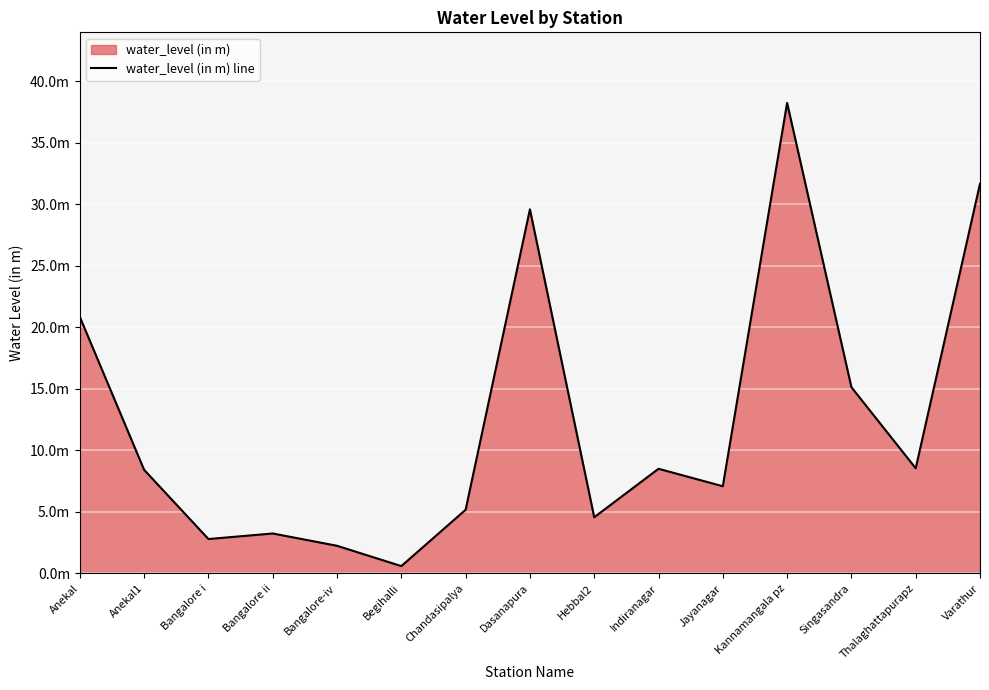

Does the chart display data point markers on the line(s)?

No